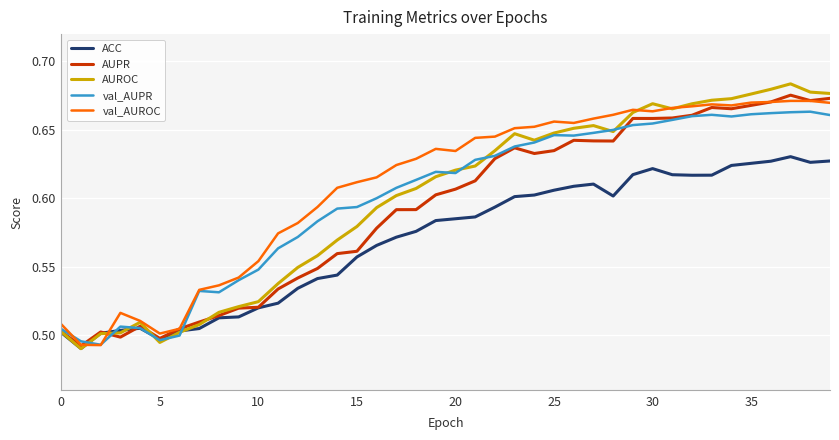

Which series has the widest spread of values?

AUROC